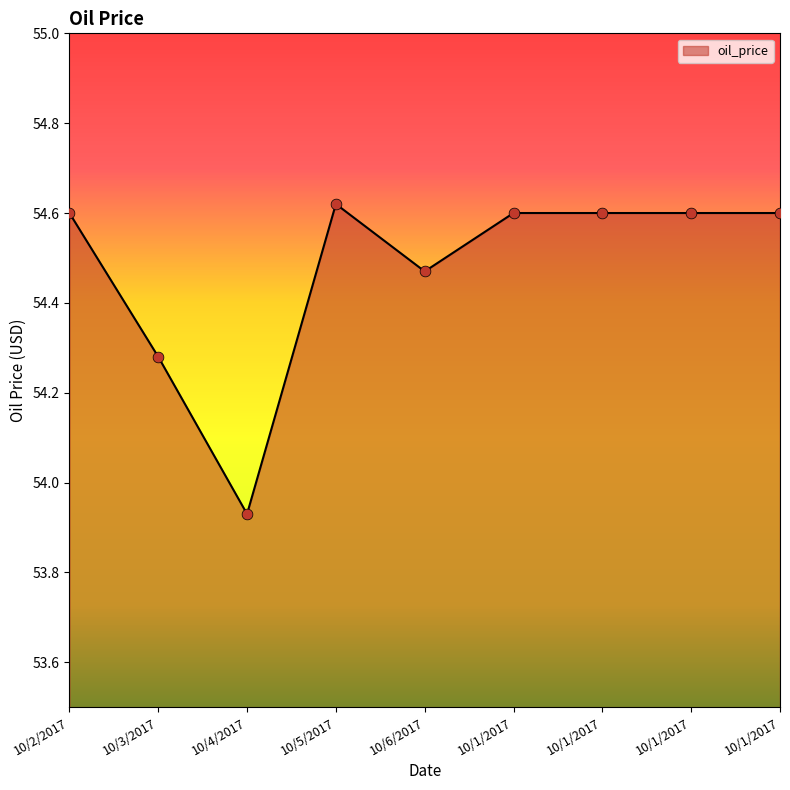

What is the ratio of the value at 10/2/2017 to the value at 10/1/2017?

1.0